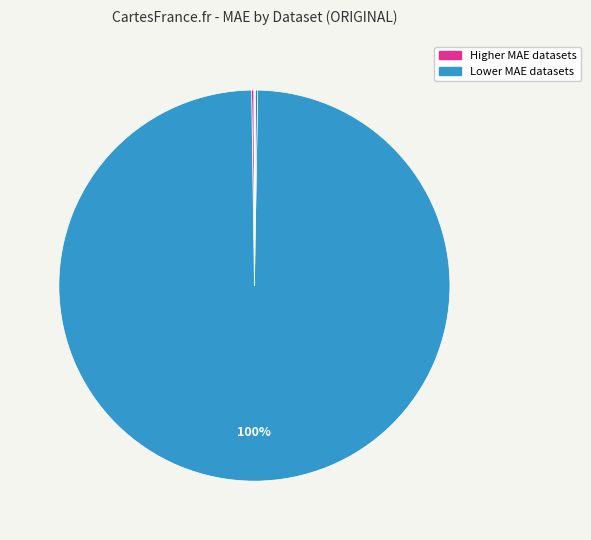

Is there a majority slice in this chart?

Yes